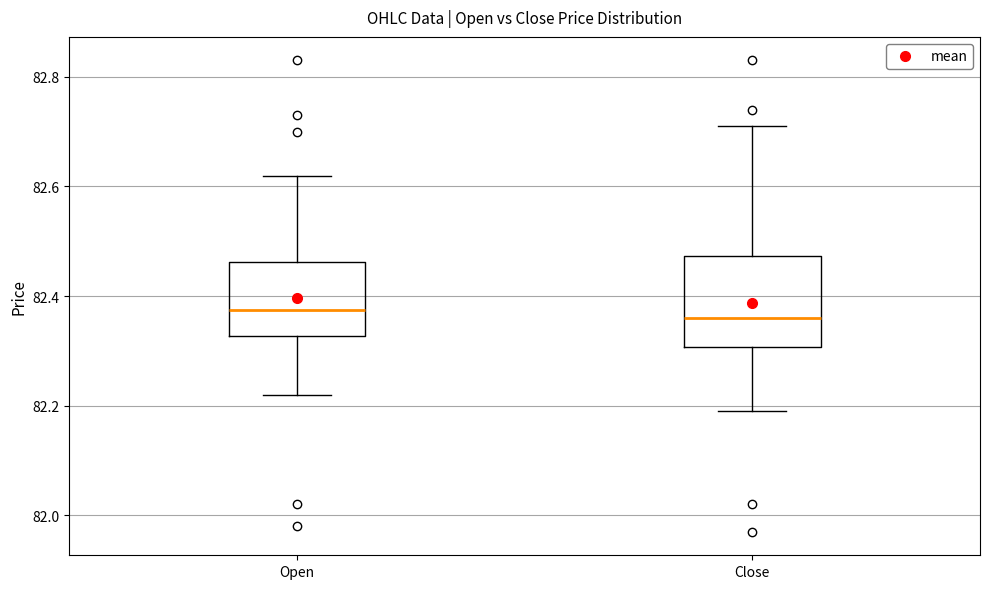

Which box is the tallest, from its lower edge to its upper edge?

Close